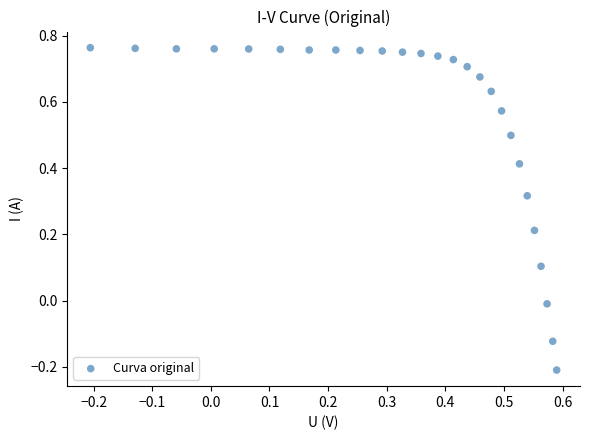

What is the range of Y values (max minus min)?

1.0